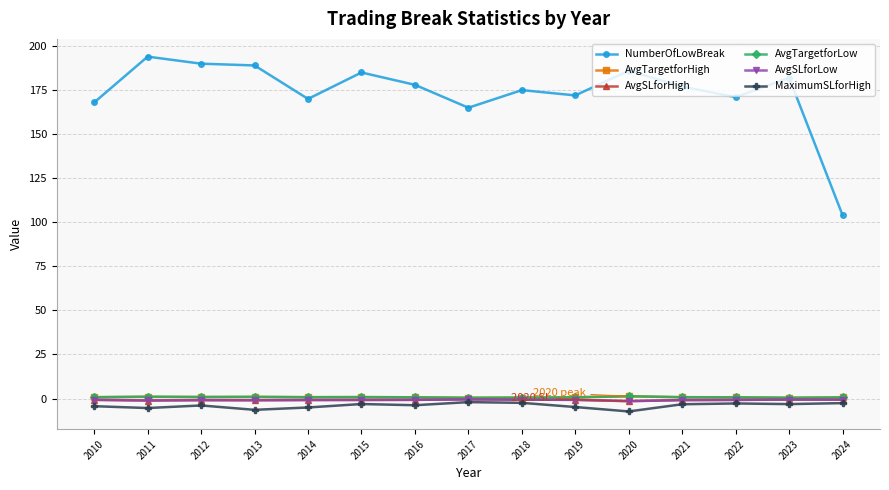

Which category has the highest value across all series?

2011